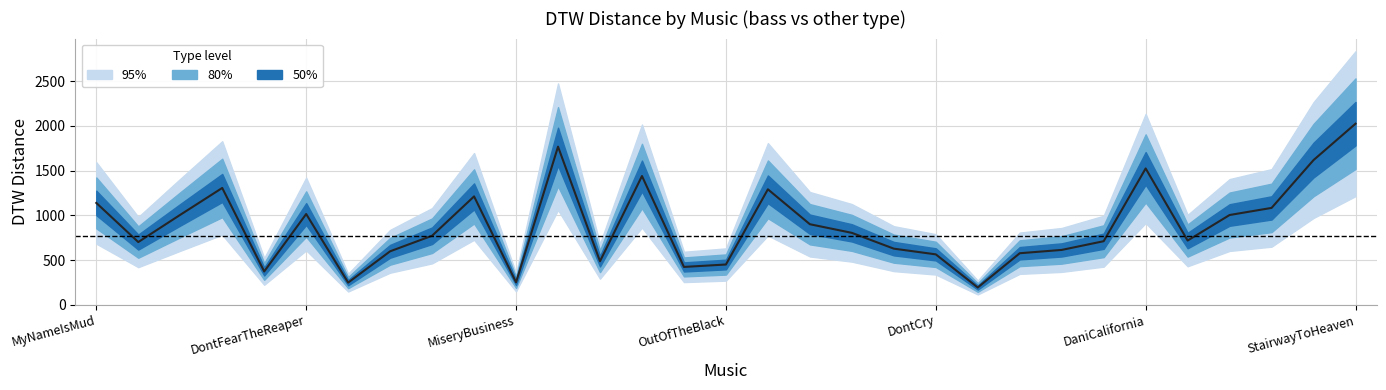

What is the difference between the values at 7 and 28?

484.9